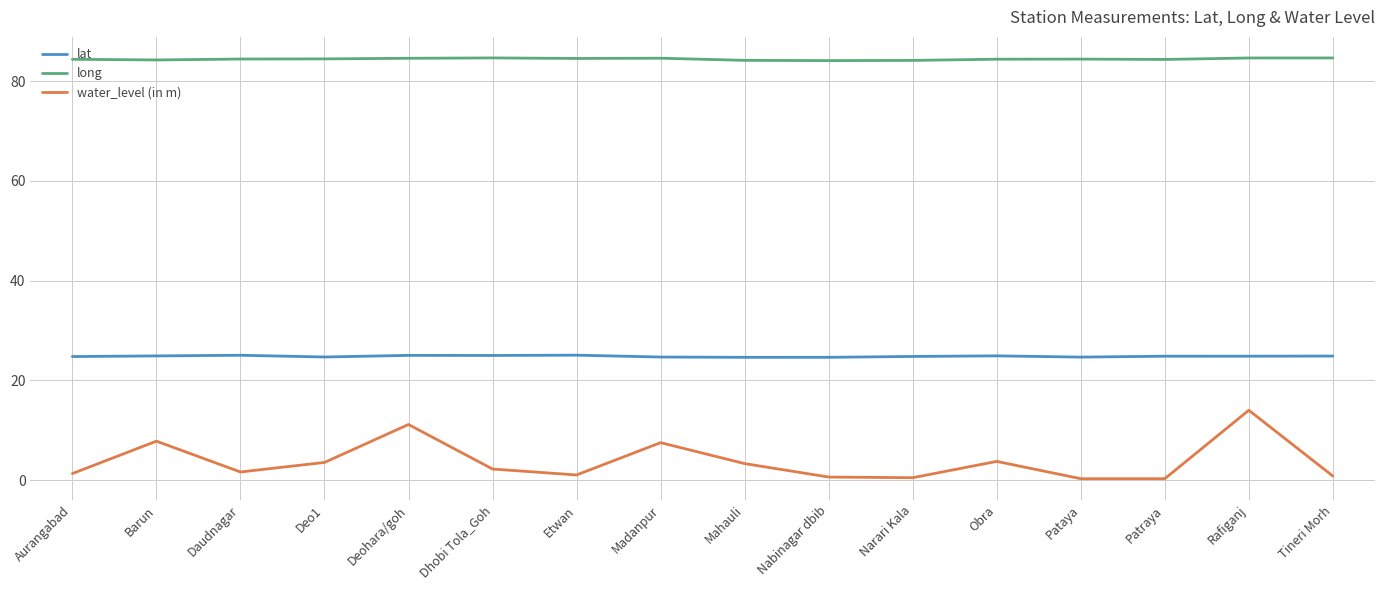

True or false: water_level (in m) and long intersect in this chart.

False